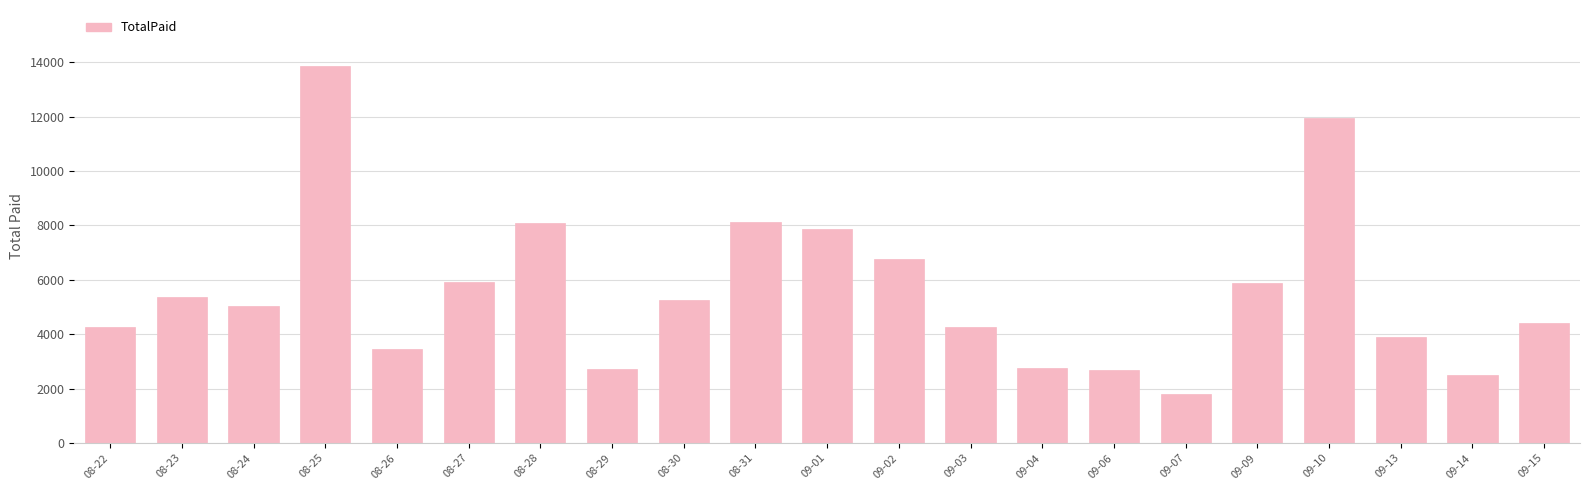

Is it true that the value at 09-15 is 5734?

False